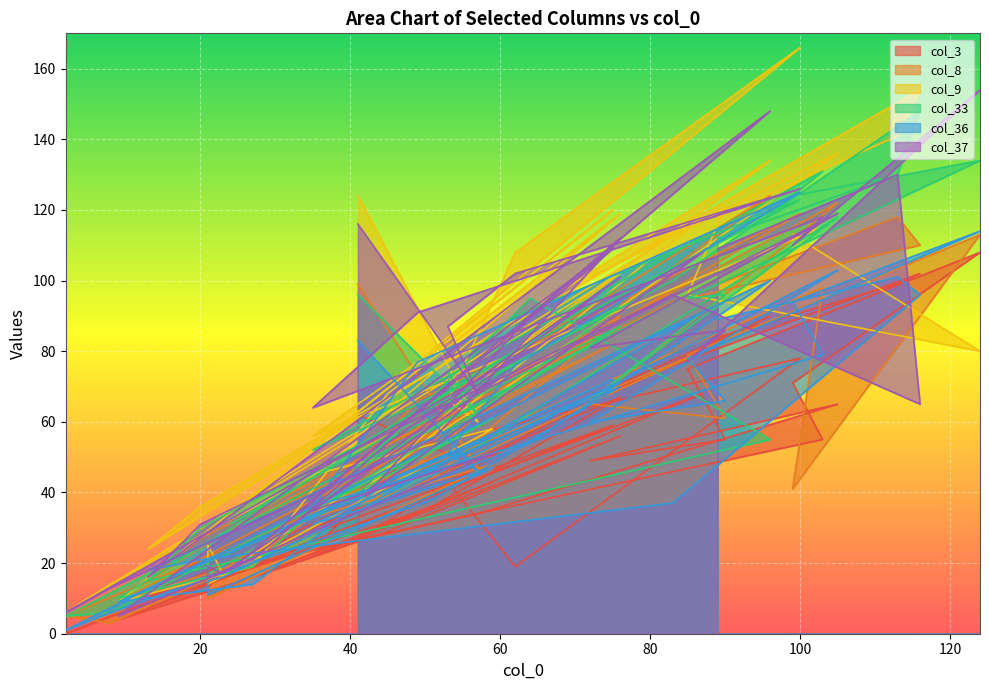

True or false: col_33 and col_9 cross at least once.

True